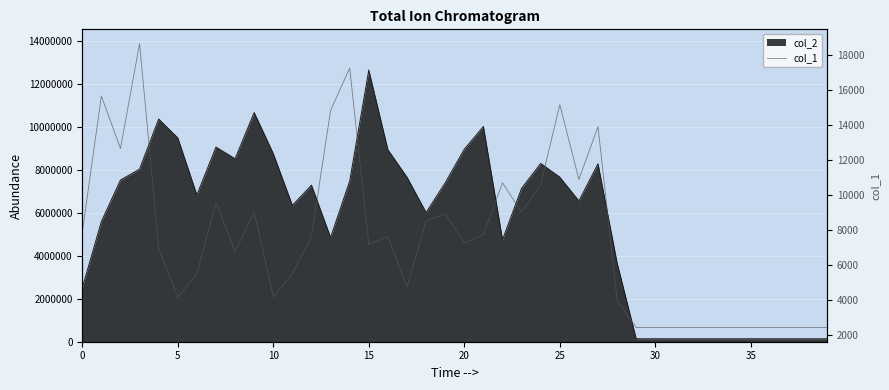

True or false: the data shows 3990 at 28.

True